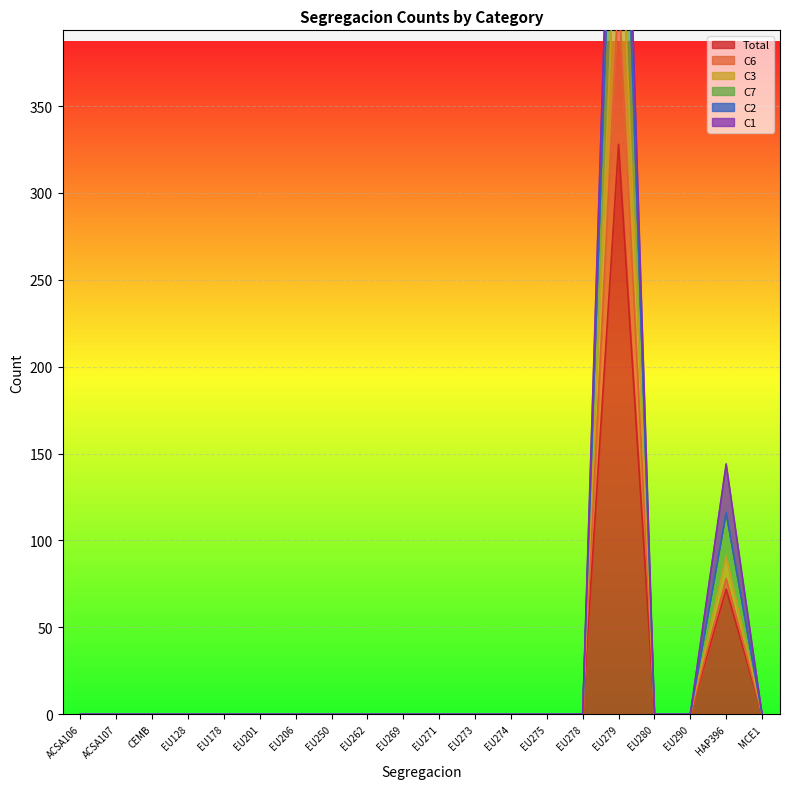

At which category is the sum across all series the highest?

EU279